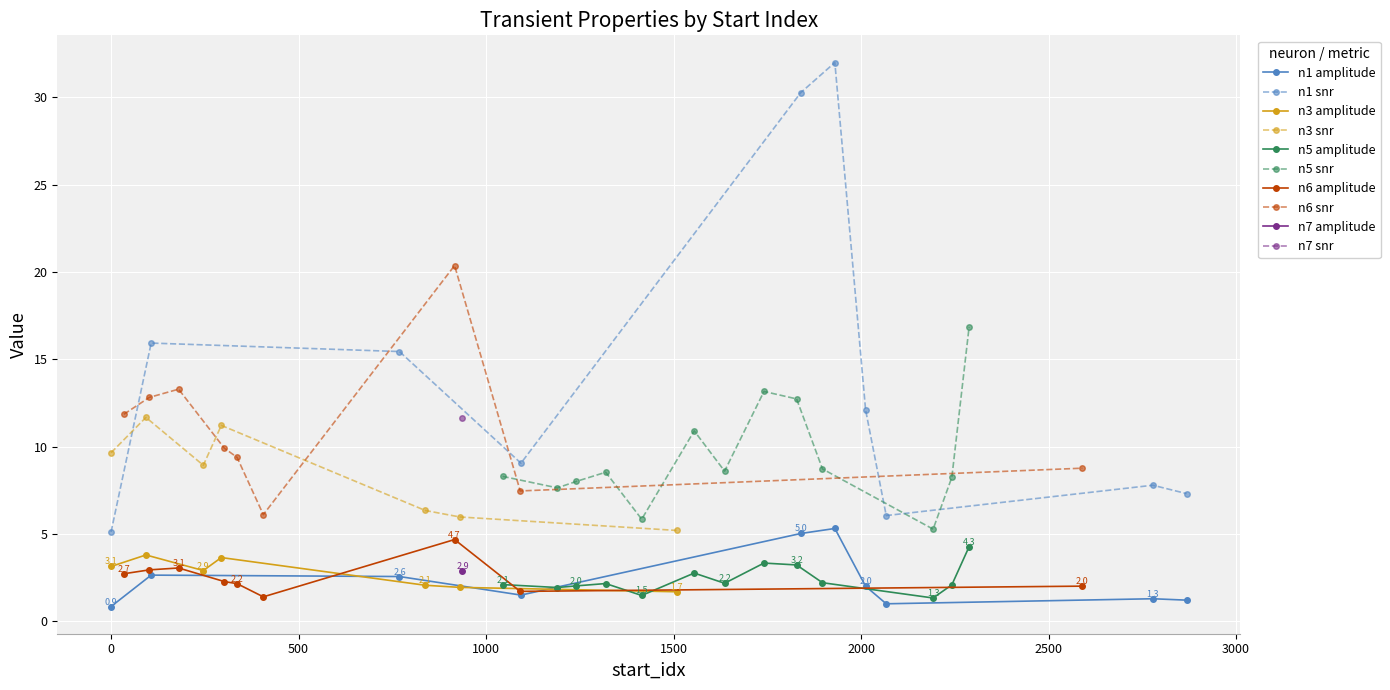

What is the difference between the second highest and minimum values in the peak_value series?

4.2